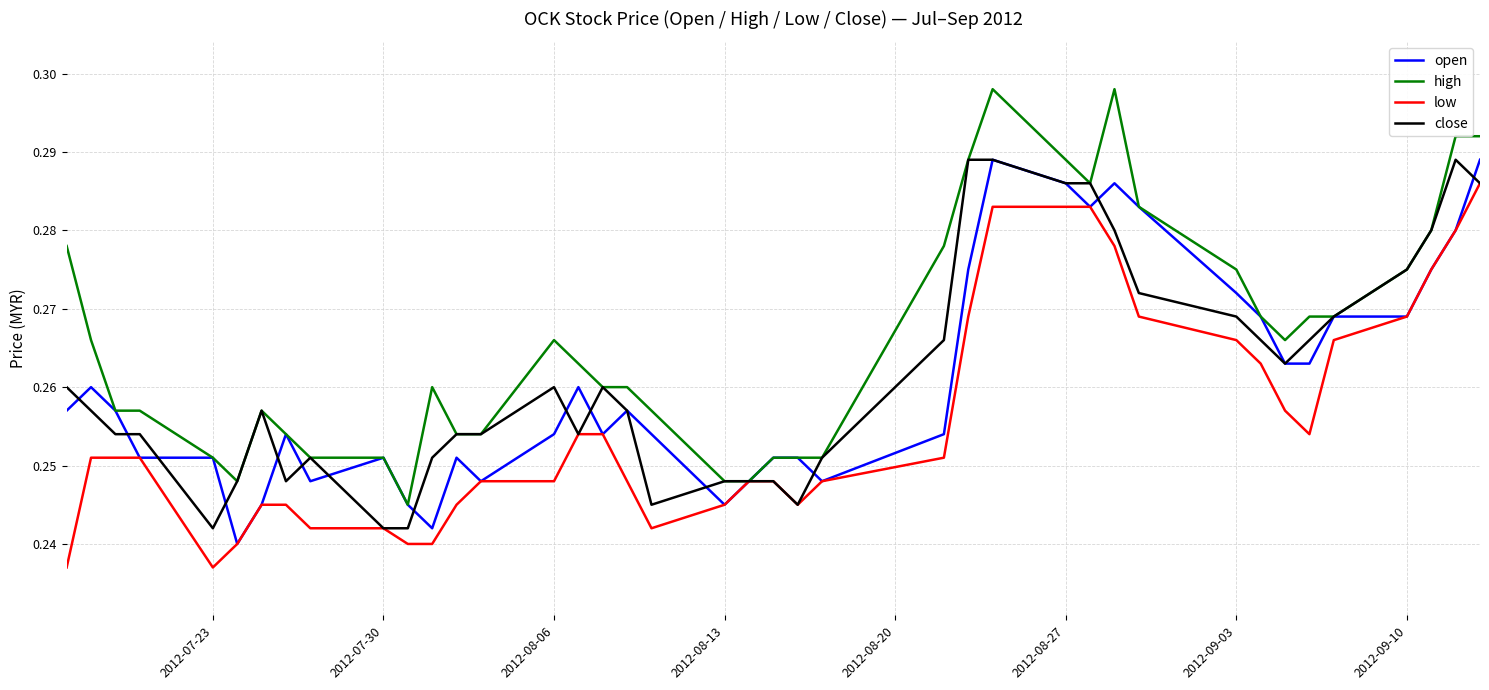

Which series has the widest spread of values?

high